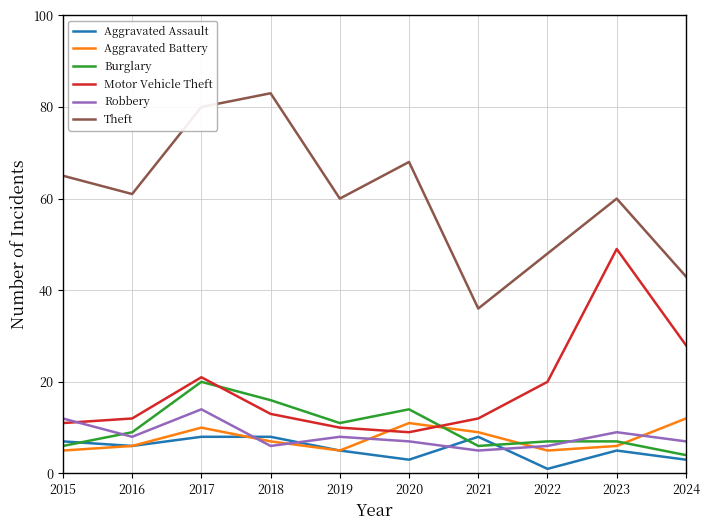

Which series has the largest total across all categories?

Theft